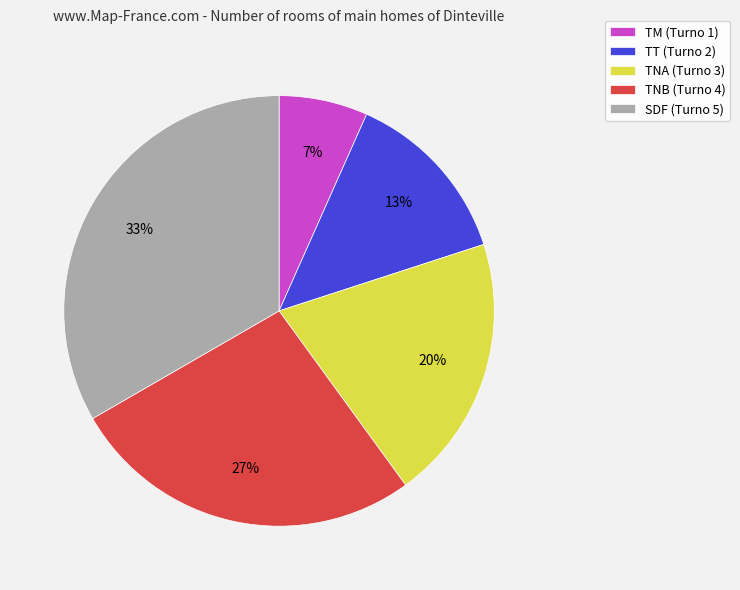

Rank the categories by value from highest to lowest.

SDF, TNB, TNA, TT, TM